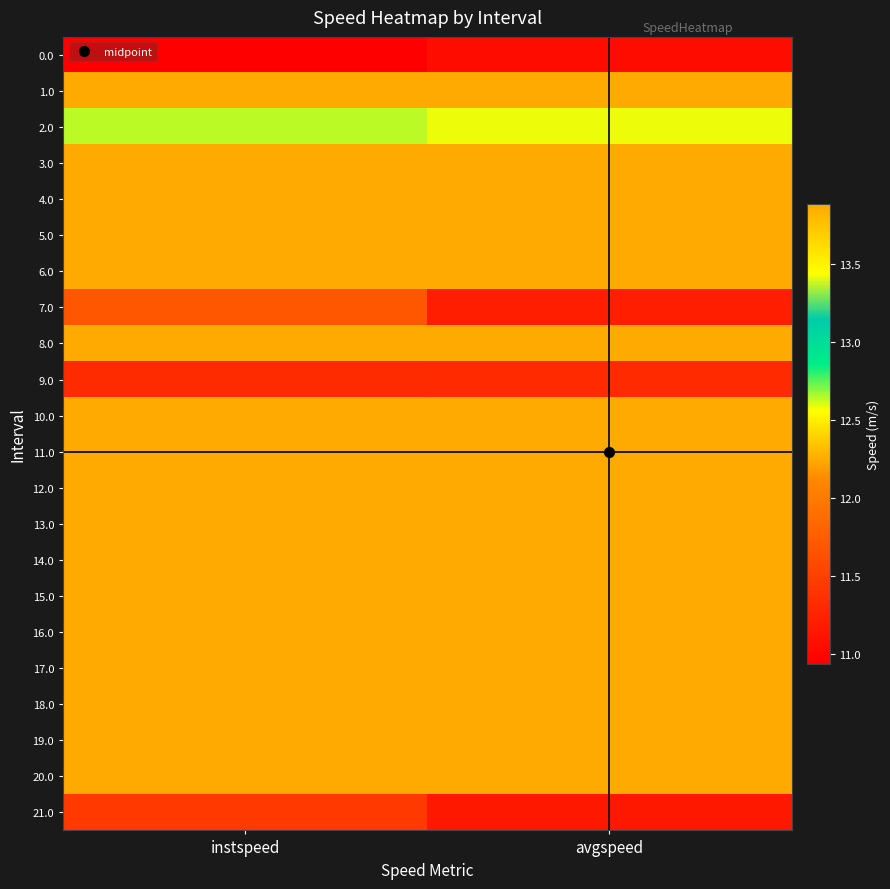

Rank the series by their maximum value, from highest to lowest.

1.0, 3.0, 4.0, 5.0, 6.0, 8.0, 10.0, 11.0, 12.0, 13.0, 14.0, 15.0, 16.0, 17.0, 18.0, 19.0, 20.0, 2.0, 7.0, 21.0, 9.0, 0.0